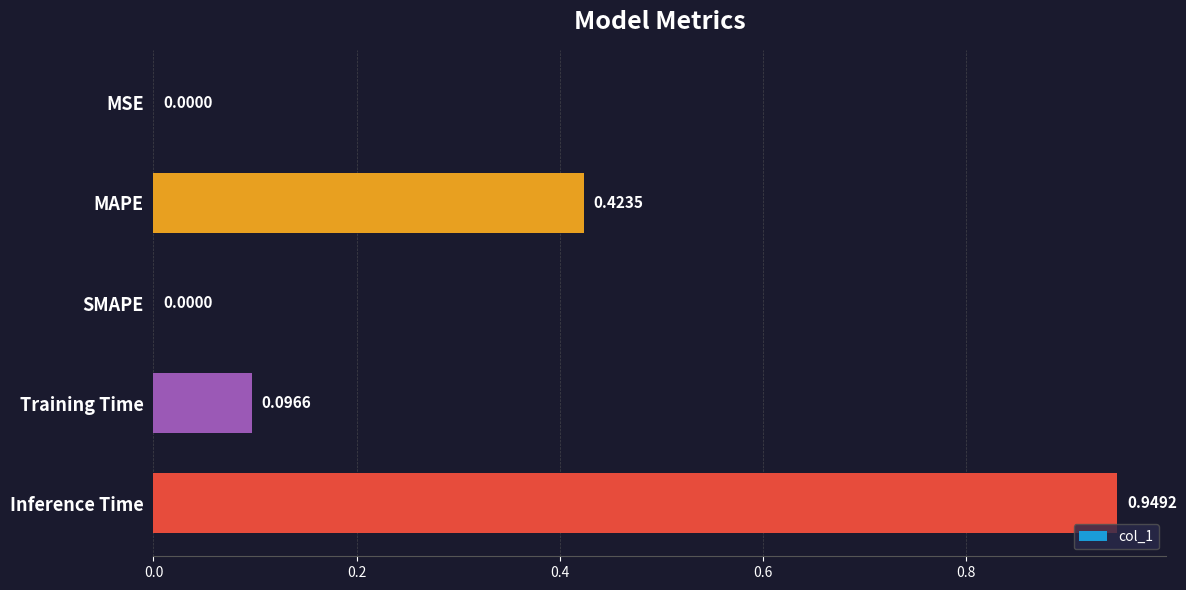

Are the bars horizontal?

Yes